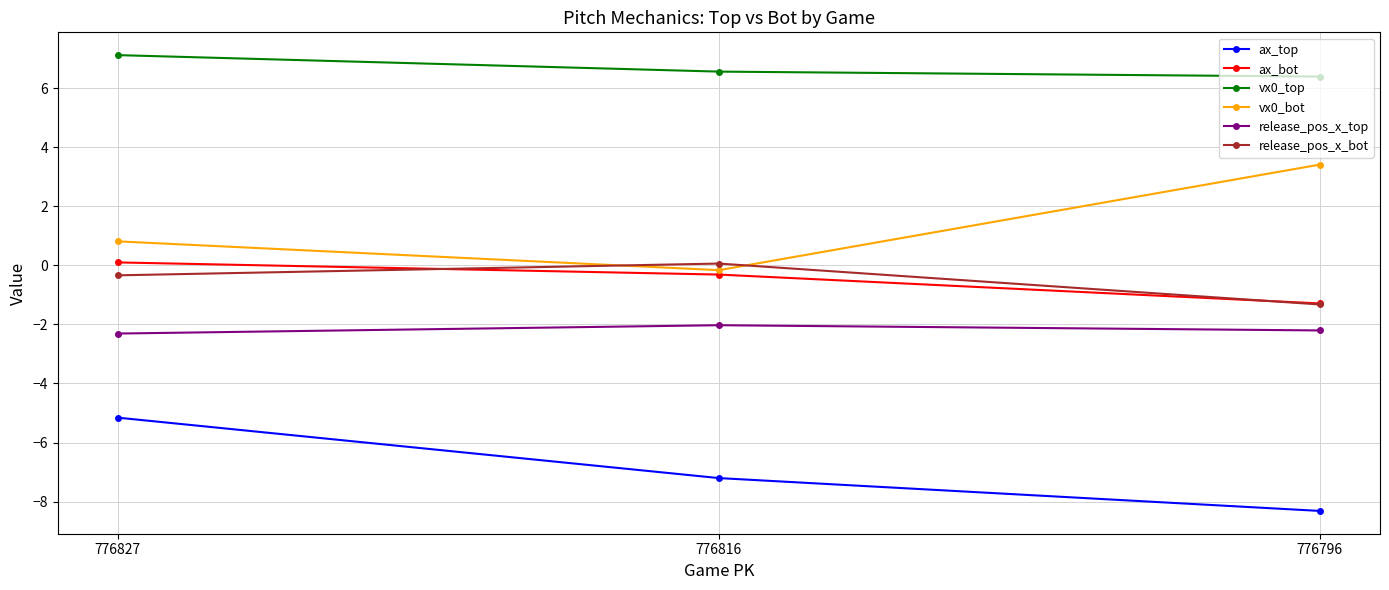

At which label does ax_bot first exceed 0?

776827